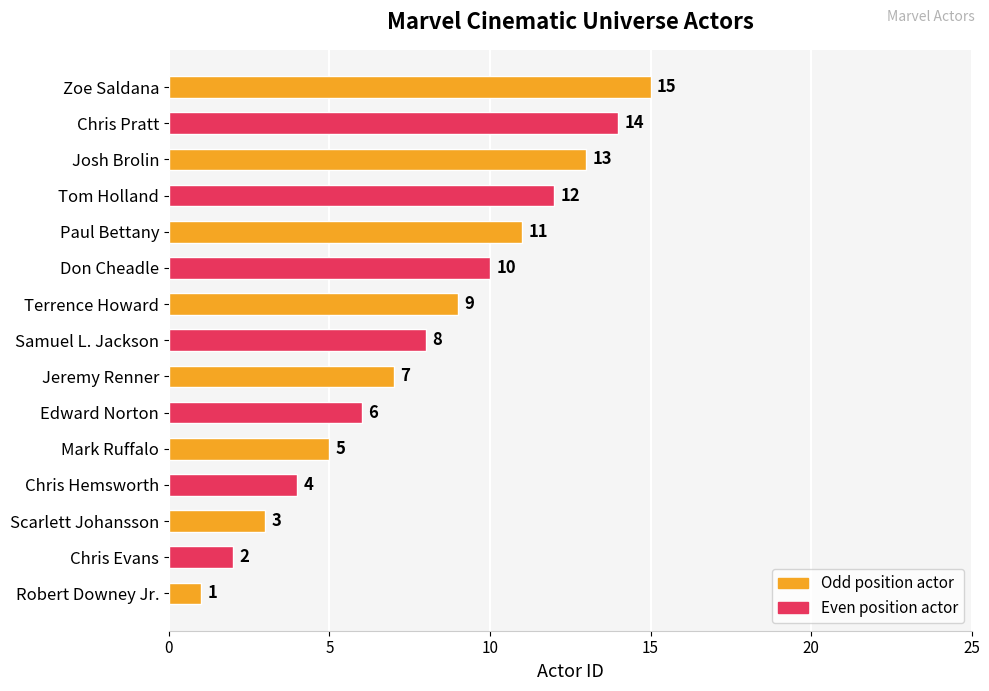

Which label corresponds to the largest value in the chart?

Zoe Saldana